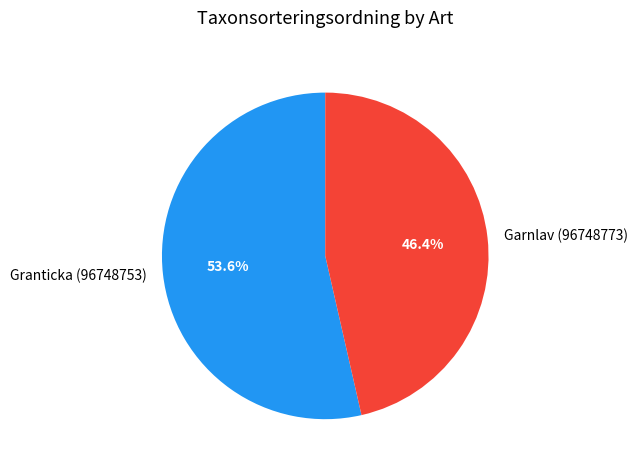

What percentage is NOT represented by Granticka (96748753)?

46.4%